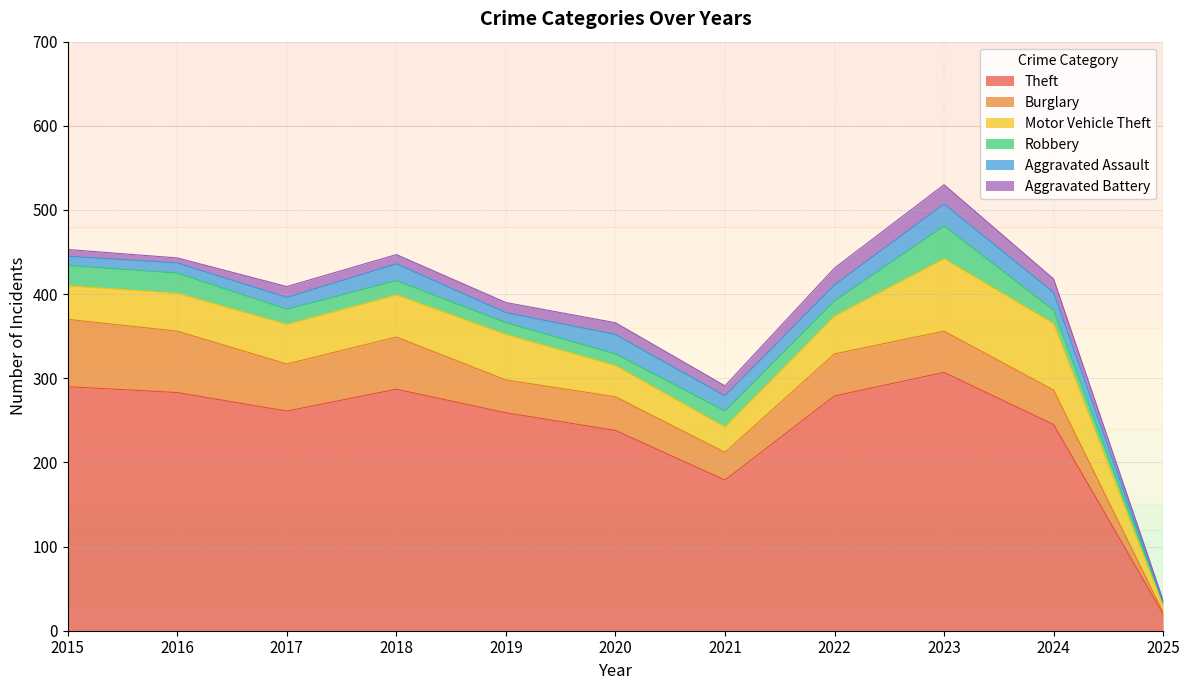

At 2020, list the series in order from largest to smallest.

Theft, Burglary, Motor Vehicle Theft, Aggravated Assault, Robbery, Aggravated Battery